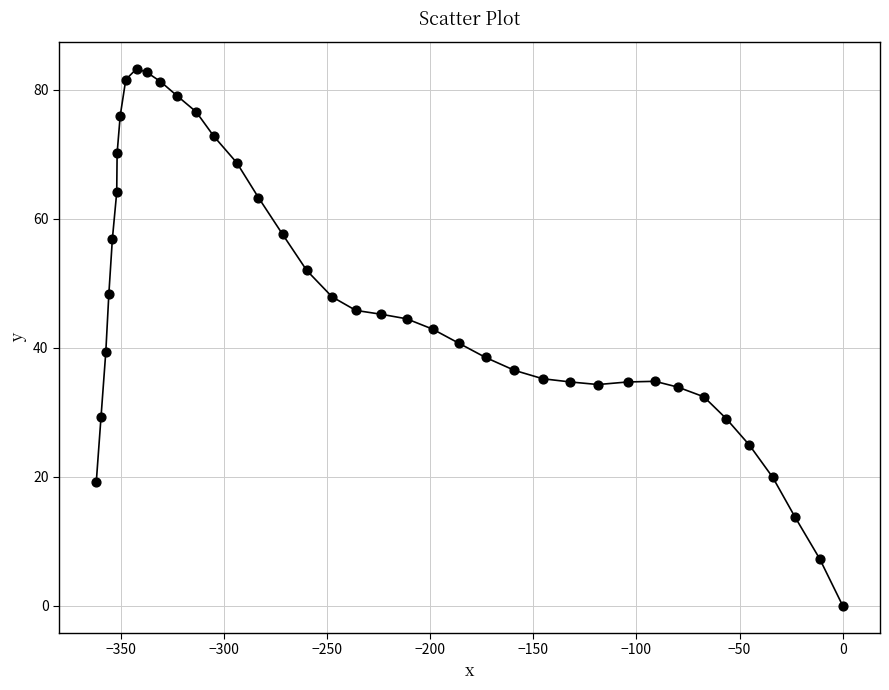

What is the range of Y values (max minus min)?

83.3